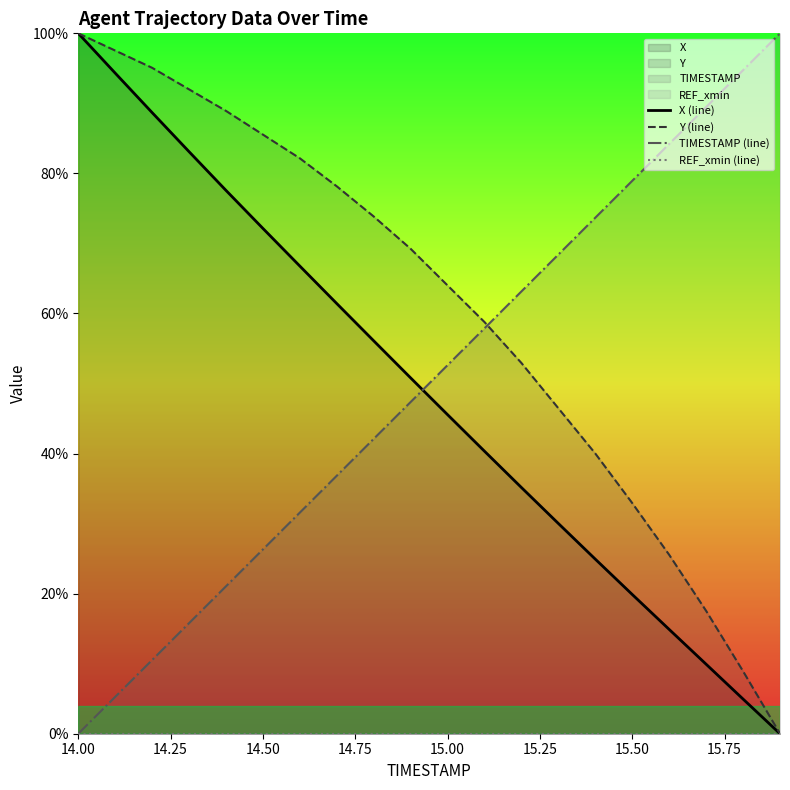

The TIMESTAMP (line) series shows -69.7 at 14.00. True or false?

False